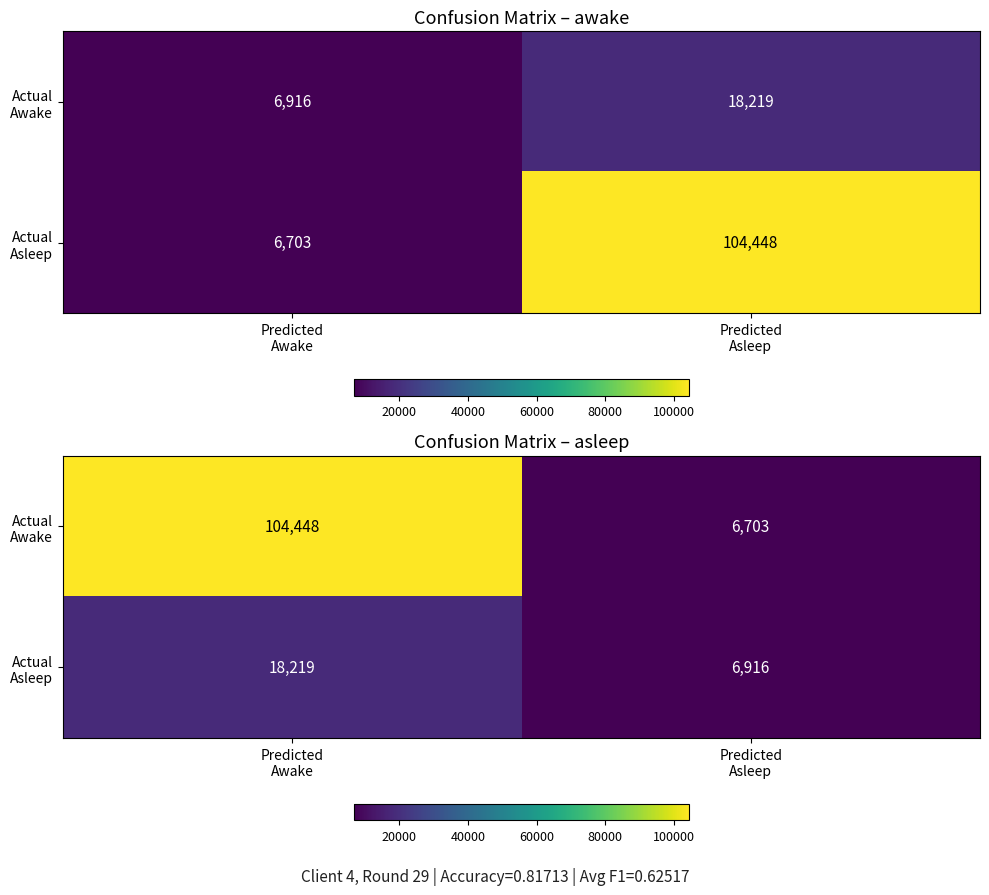

List the series in order of their overall mean, highest first.

Actual Awake, Actual Asleep